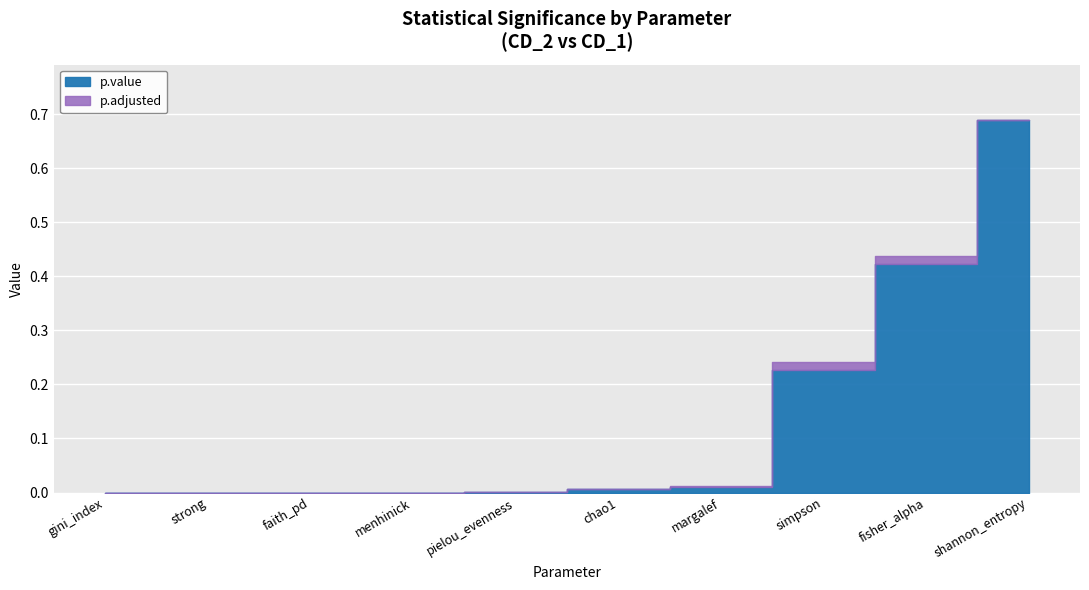

What is the maximum value shown in the chart?

0.7